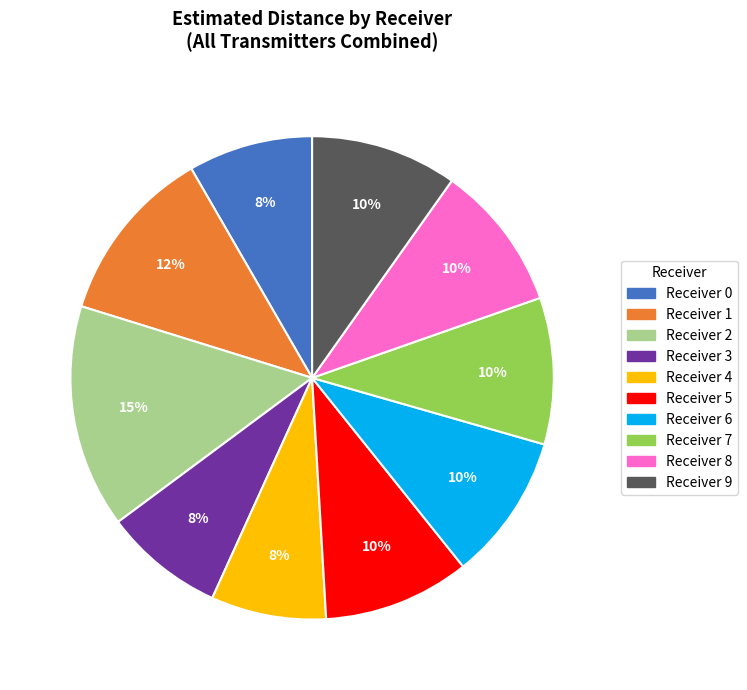

Is there a majority slice in this chart?

No